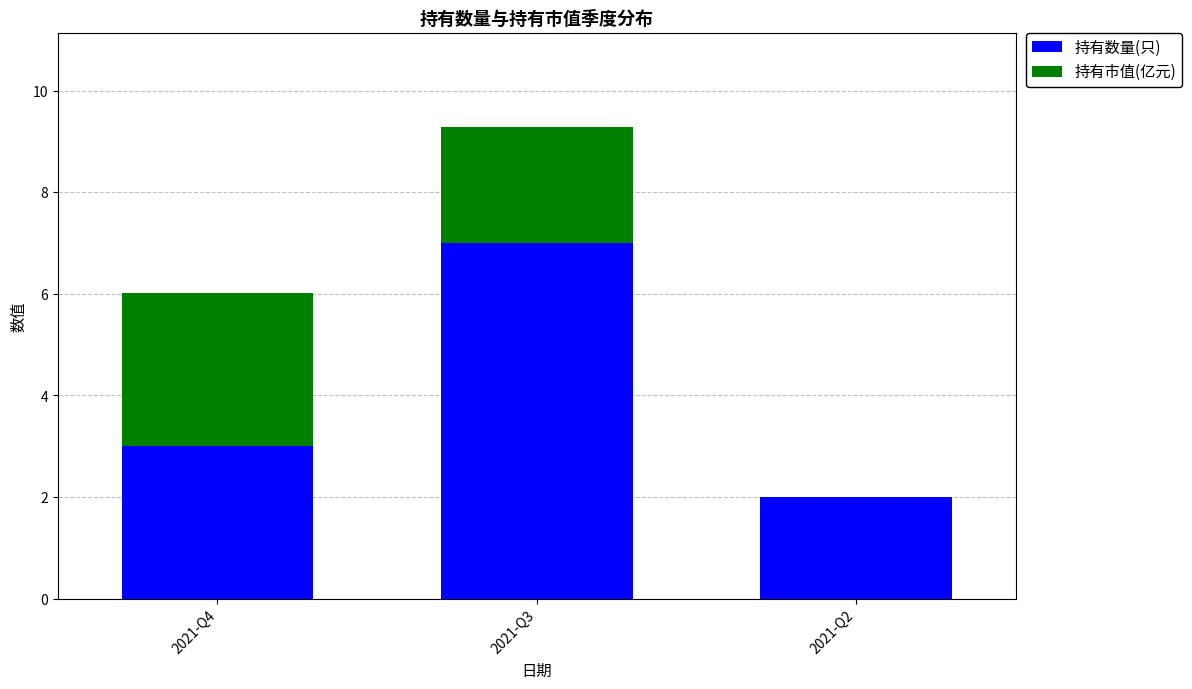

What is the total value across all series at 2021-Q4?

6.0